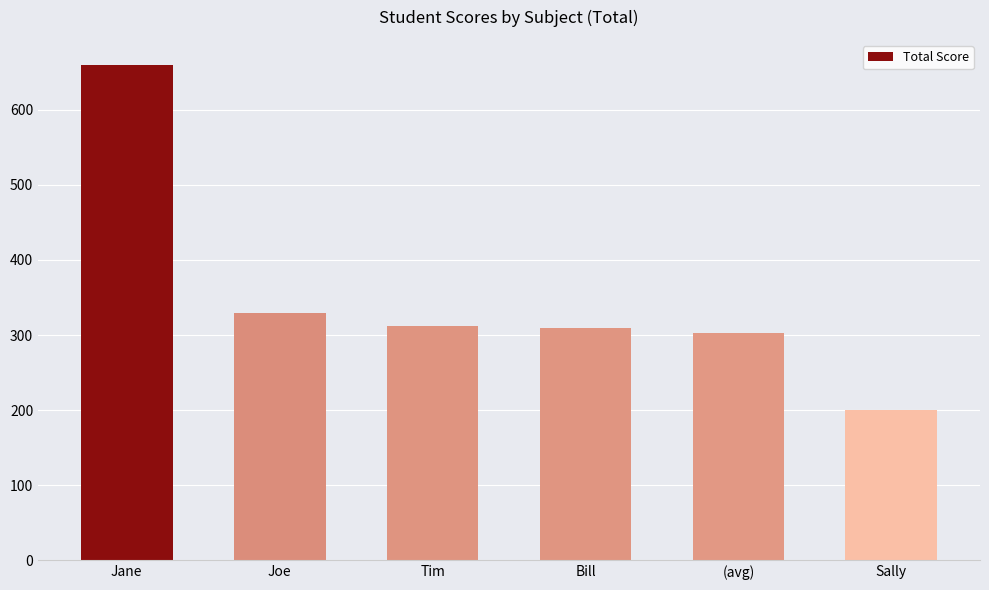

What is the greatest value displayed?

660.0